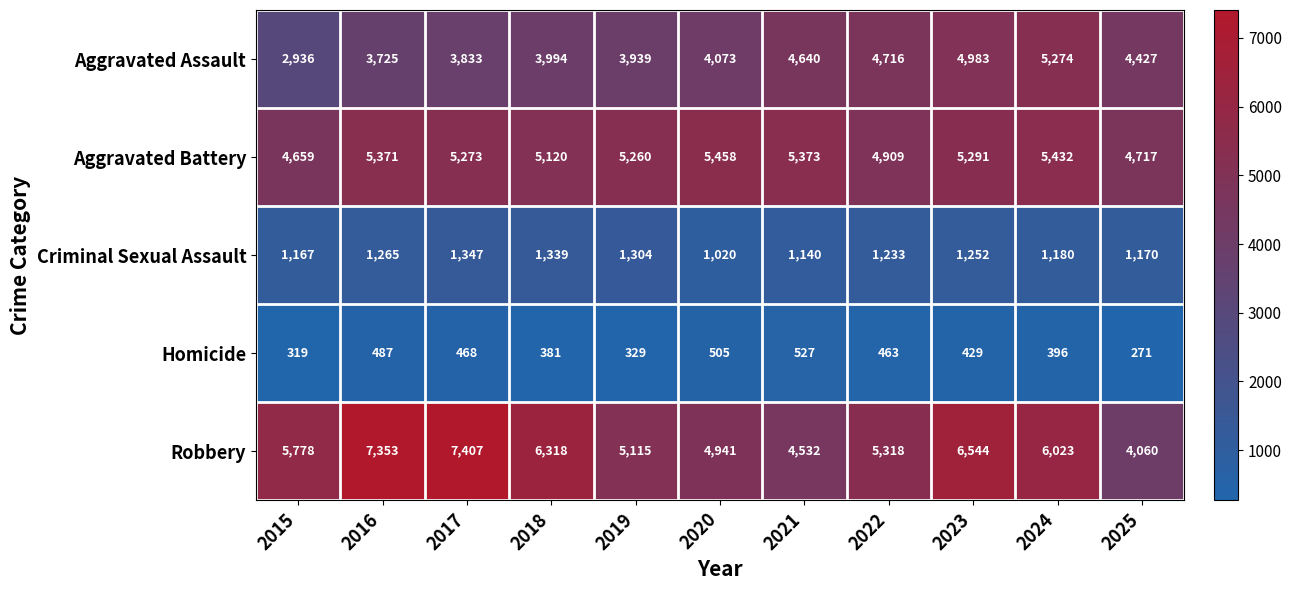

Which series has the largest range (max minus min)?

Robbery